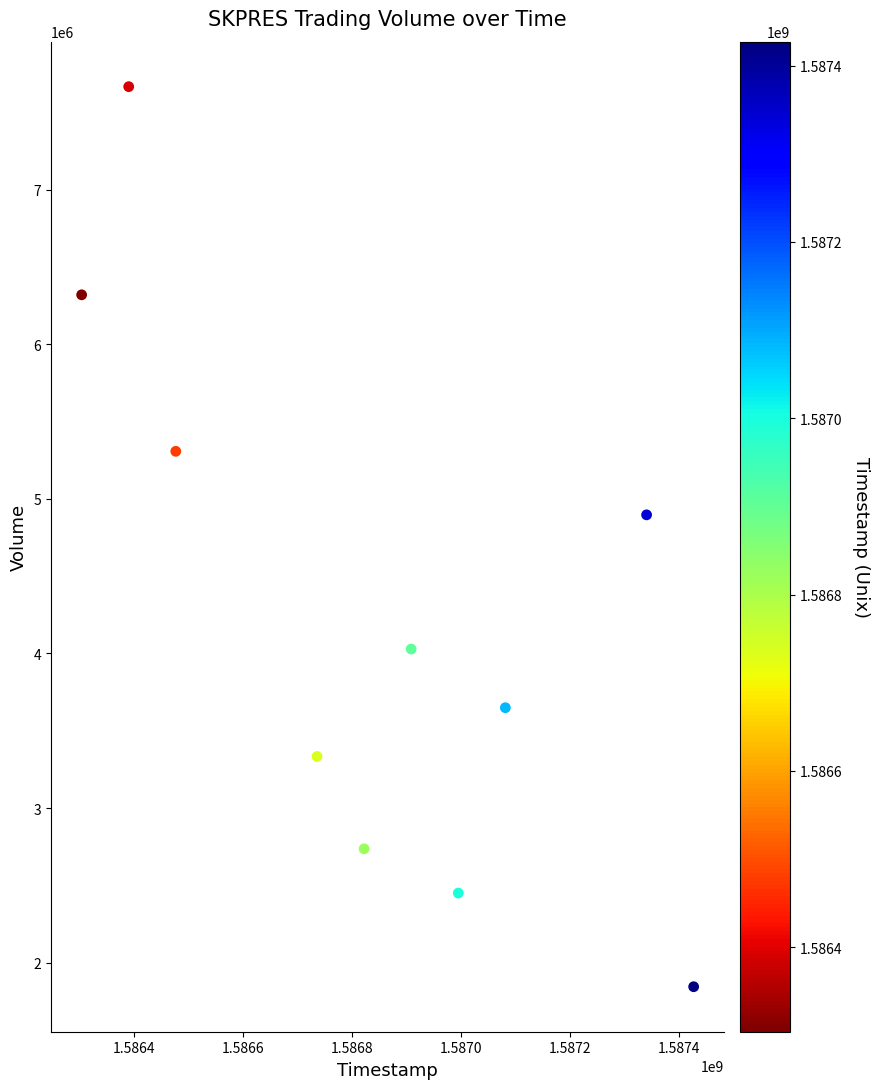

What is the range of X values (max minus min)?

1123200